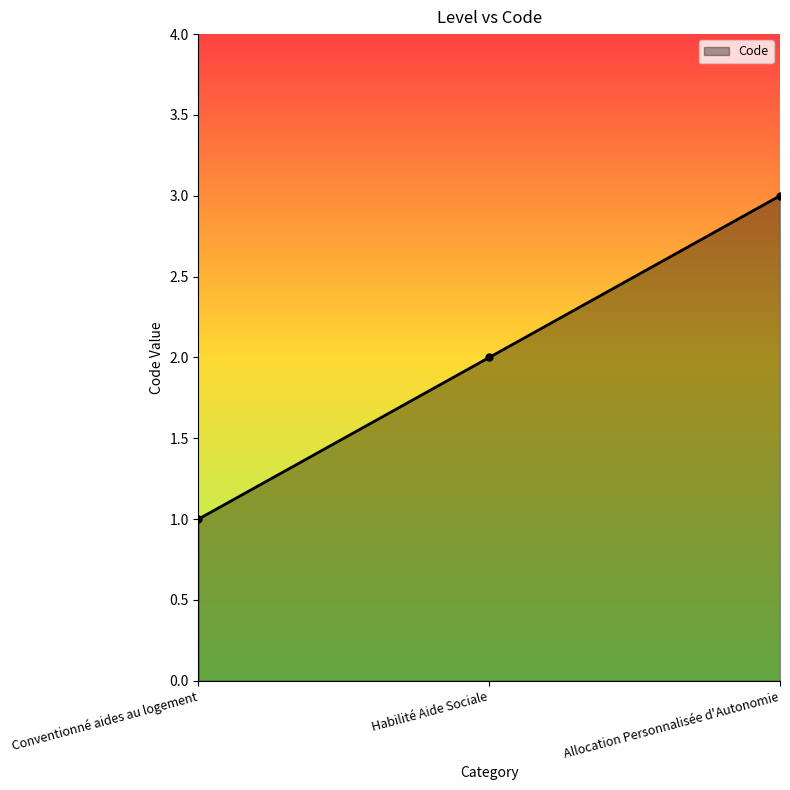

Reading left to right, transcribe all the data shown in this chart.

1	2	3